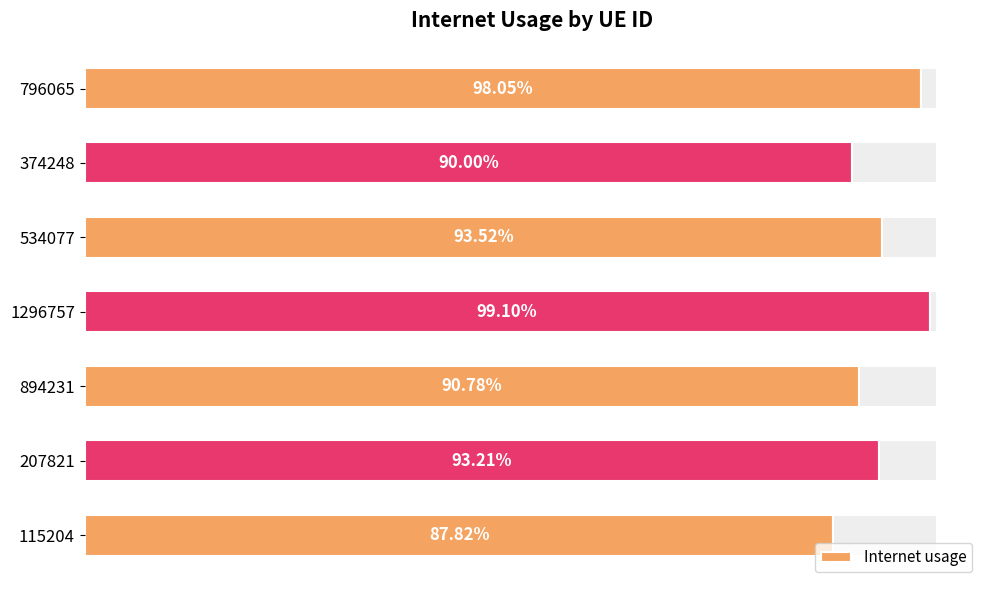

Are the bars horizontal?

Yes